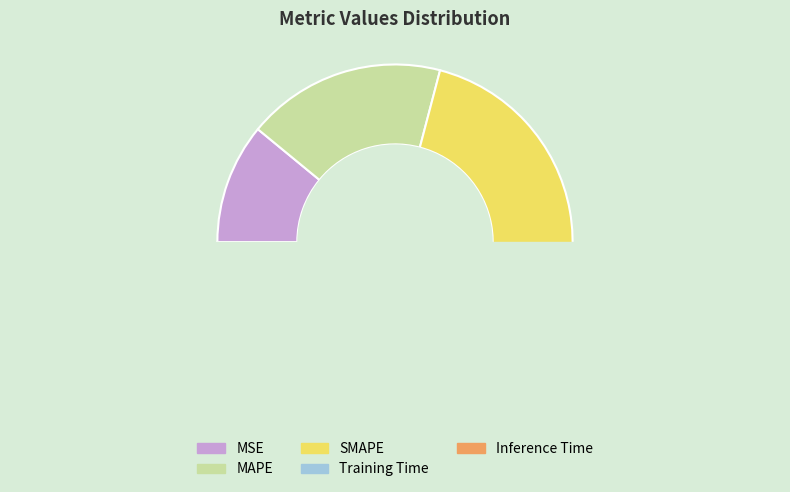

To the nearest percent, what is the average slice percentage?

20%